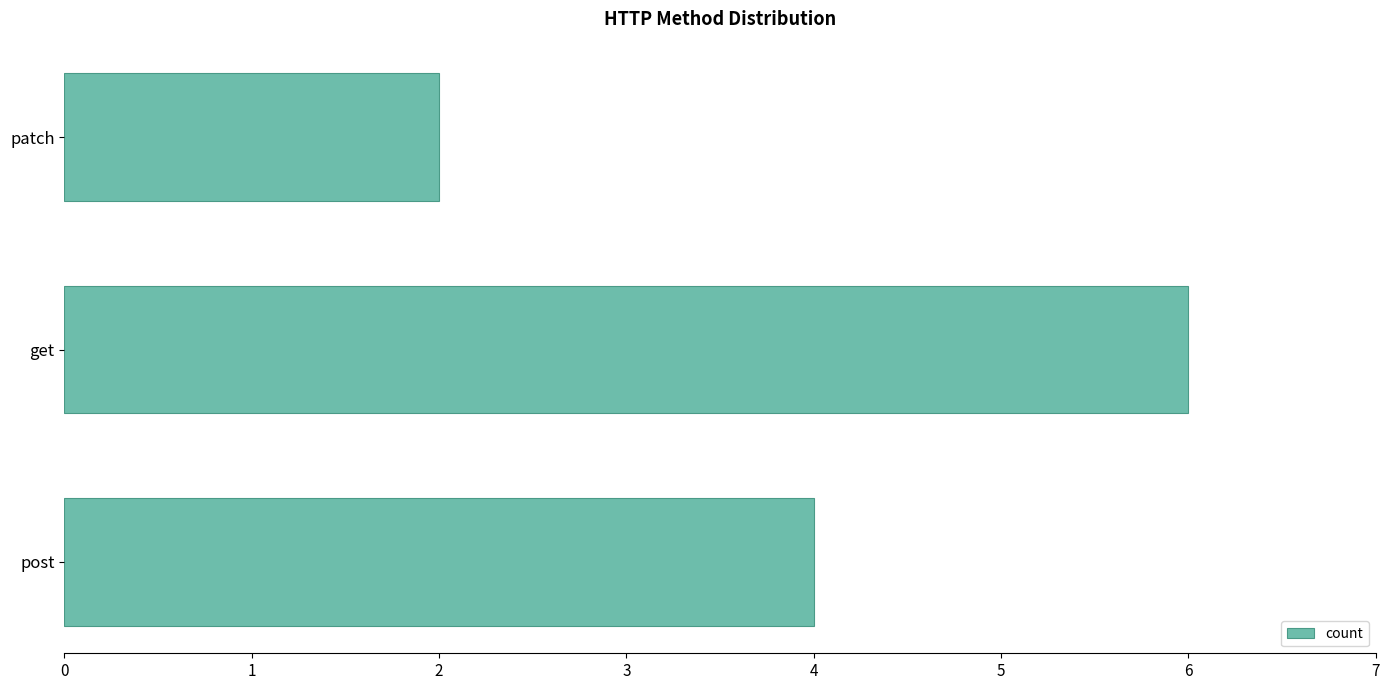

List the labels in order of value, largest first.

get, post, patch